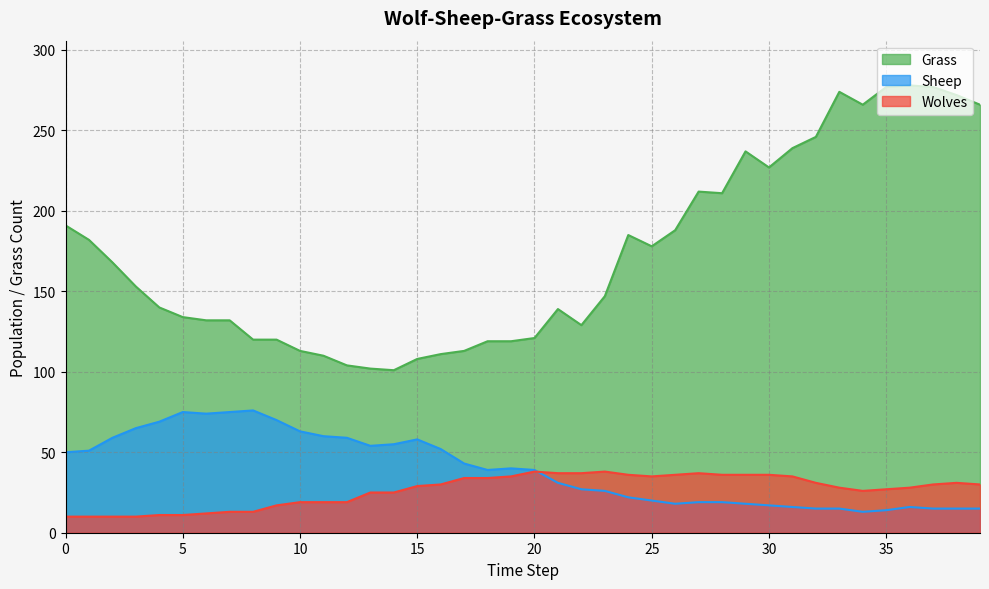

Rank the series by their maximum value, from lowest to highest.

Wolves, Sheep, Grass